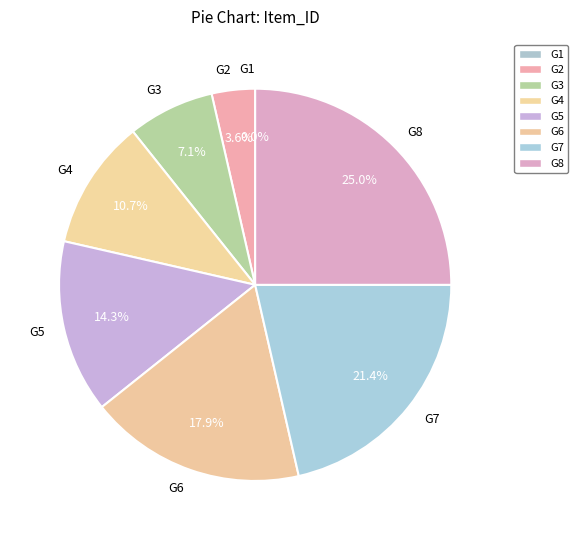

What is the change in value from G3 to G7?

+4